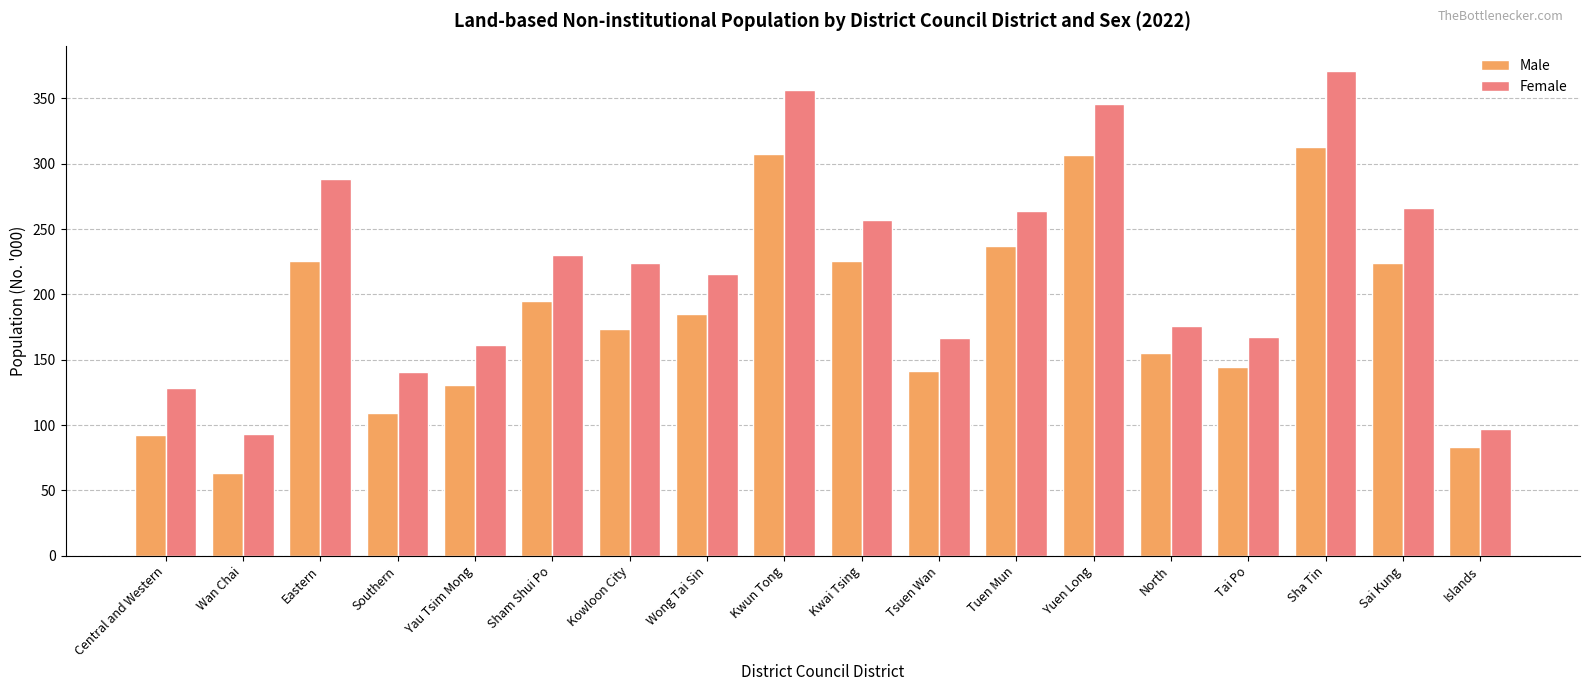

Between Tai Po and Sai Kung, which series saw the biggest shift?

Female